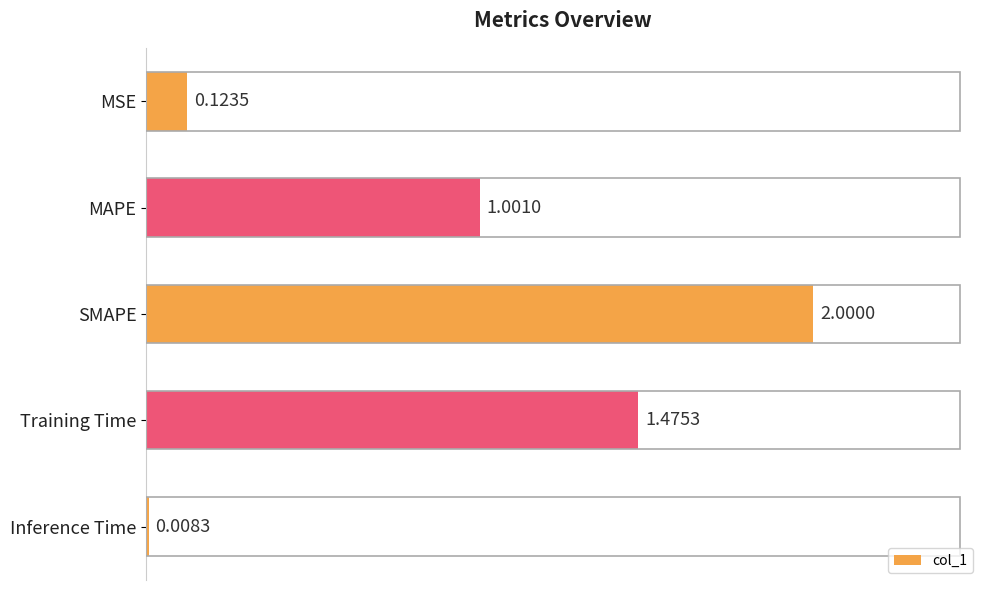

List the labels in order of value, largest first.

SMAPE, Training Time, MAPE, MSE, Inference Time